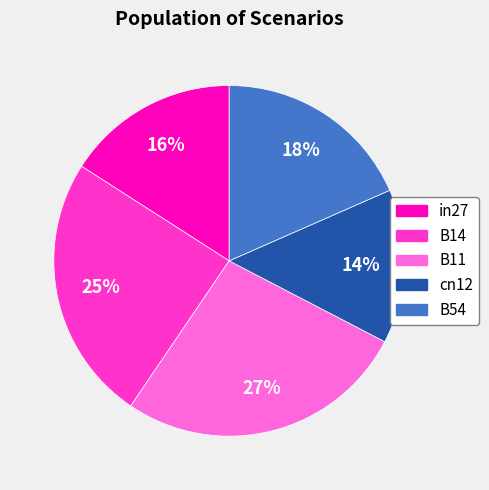

To the nearest percent, what is the combined percentage of B11 and B54?

45%